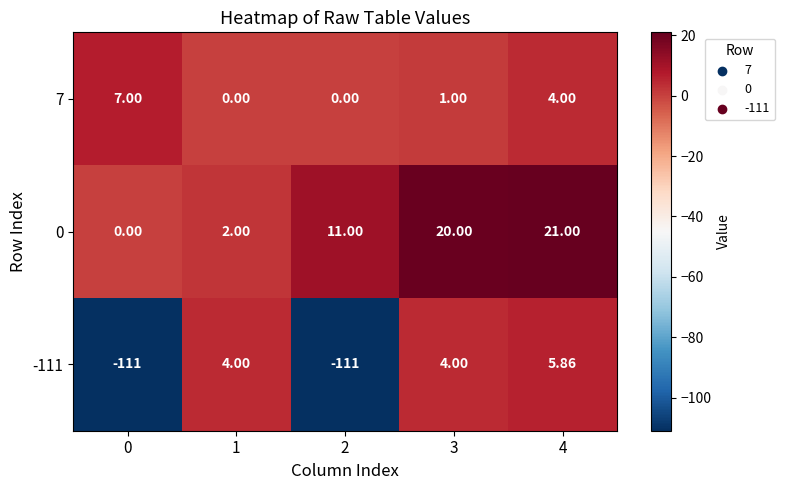

How many distinct data groups are displayed?

3